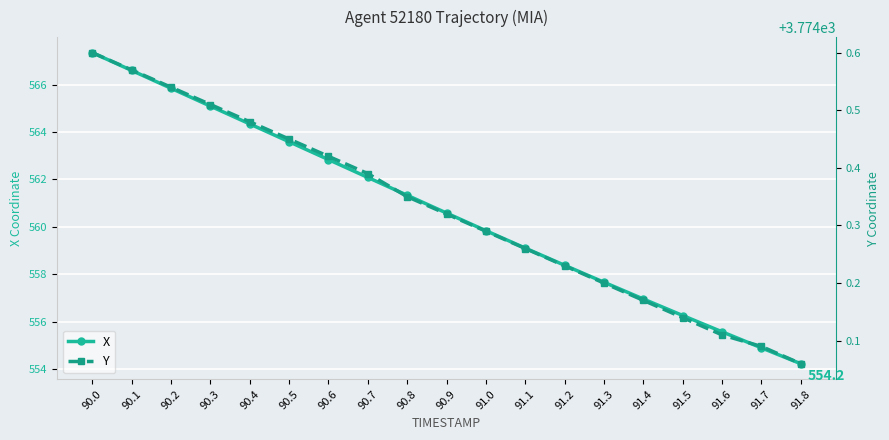

Between 90.3 and 91.1, which series saw the biggest shift?

X